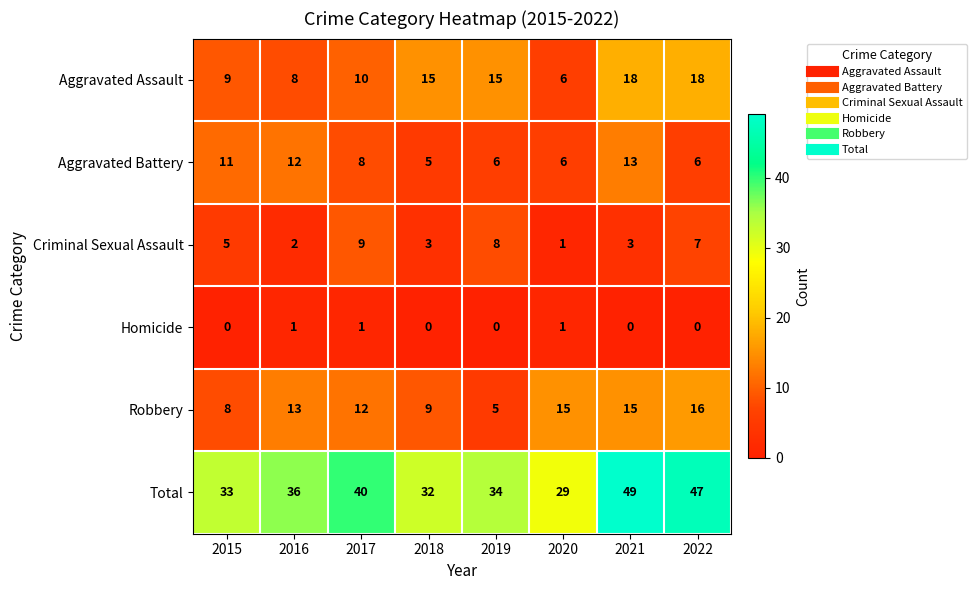

True or false: Aggravated Assault has a value of 15 at 2017.

False